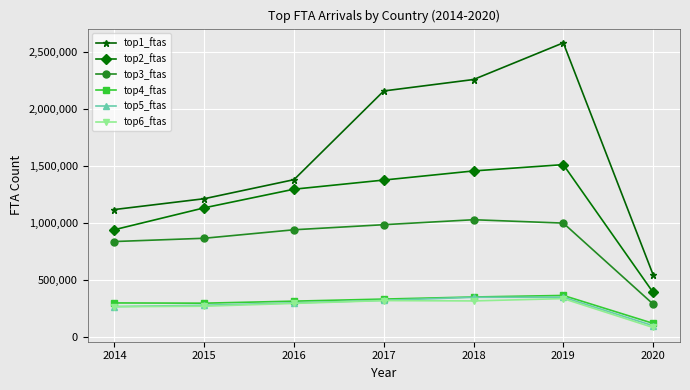

List the labels in order of top1_ftas value, smallest first.

2020, 2014, 2015, 2016, 2017, 2018, 2019